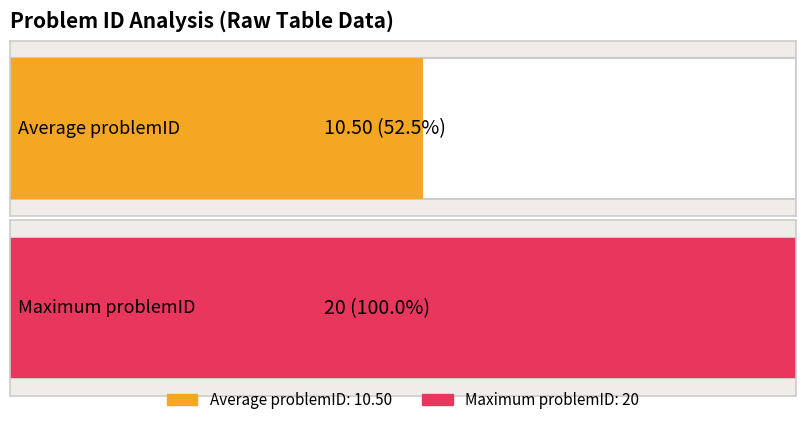

What is the change in value from 9 to 16?

+7